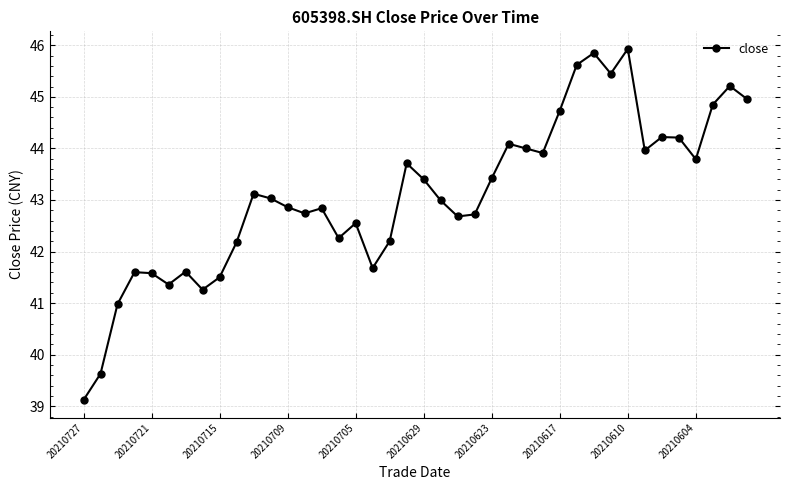

What is the greatest value displayed?

45.9